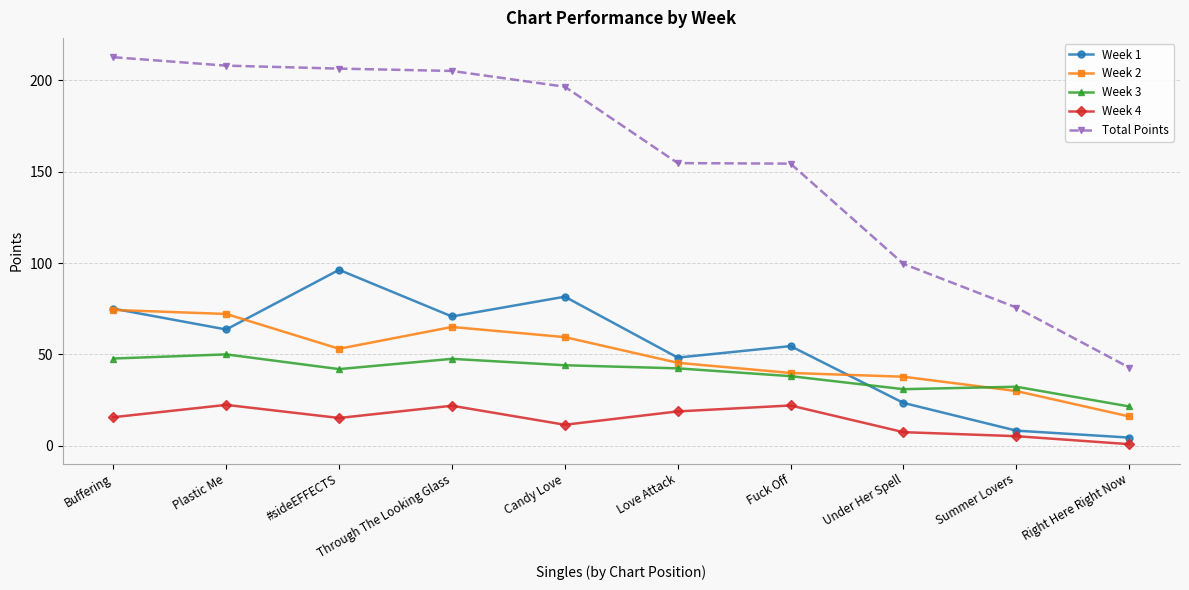

Does the chart display data point markers on the line(s)?

Yes